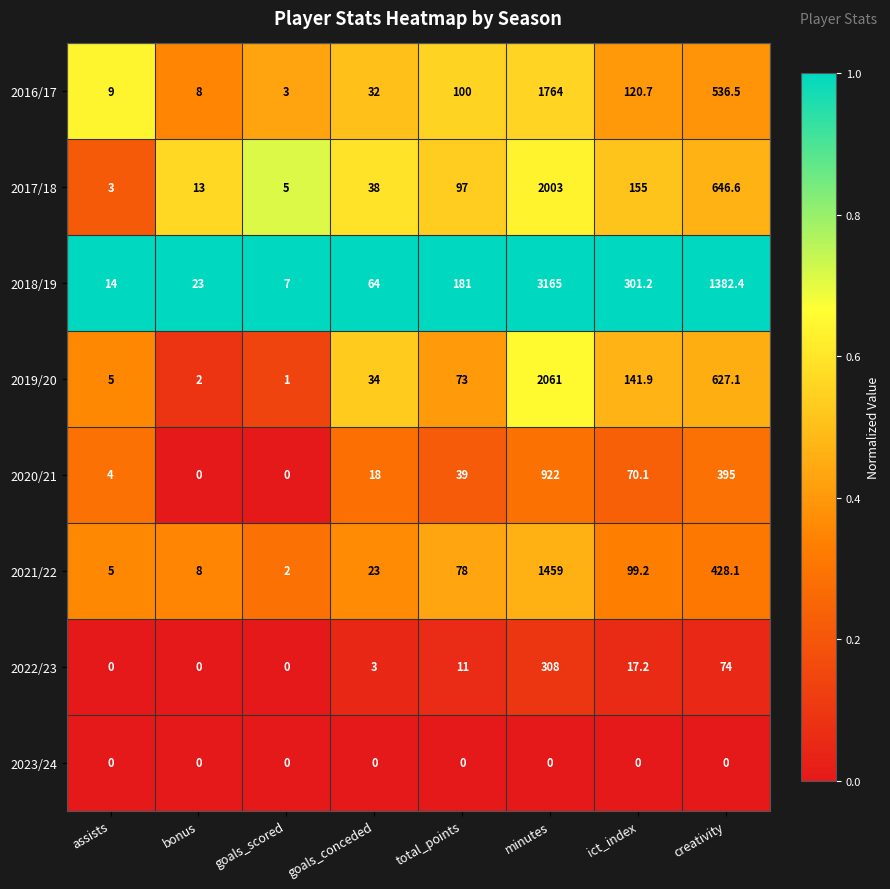

What is the approximate value of 2019/20 at minutes?

2061.0